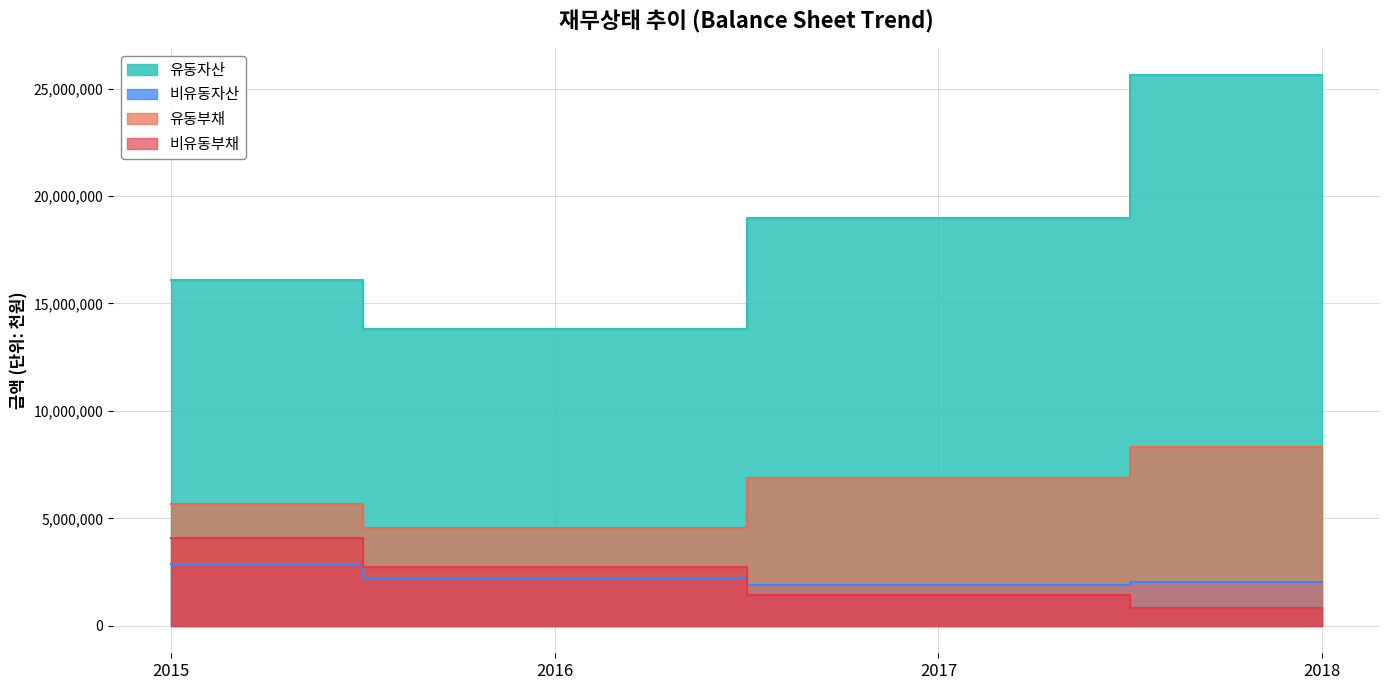

Between 2016 and 2017, which series saw the biggest shift?

유동자산